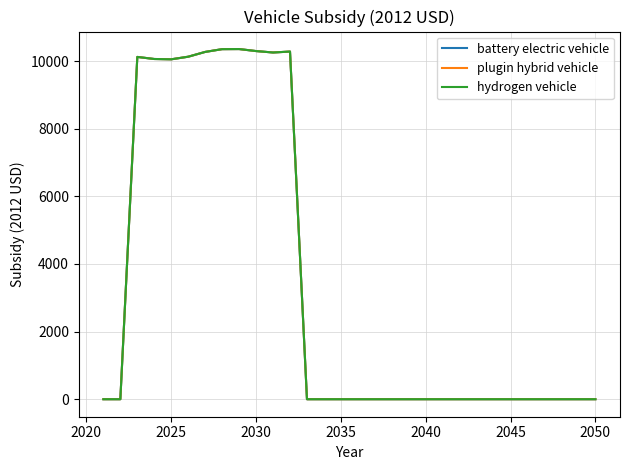

Is this an area chart (filled region under the line)?

No